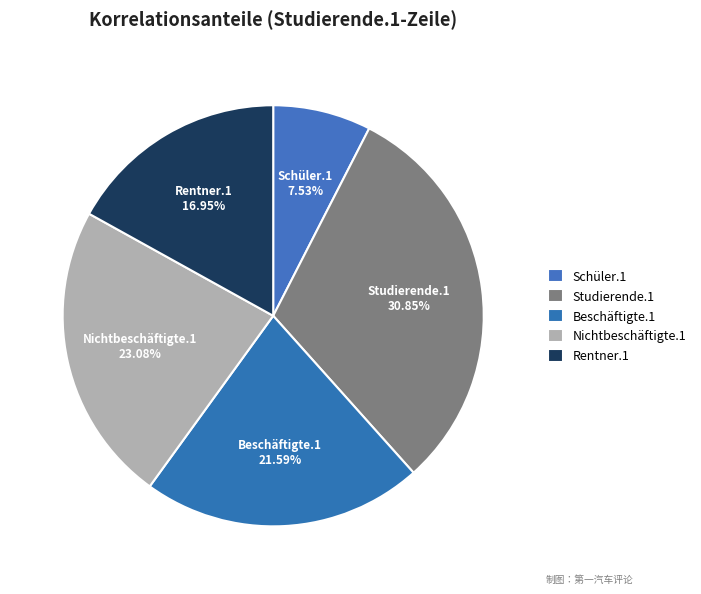

Which slice is the smallest?

Schüler.1